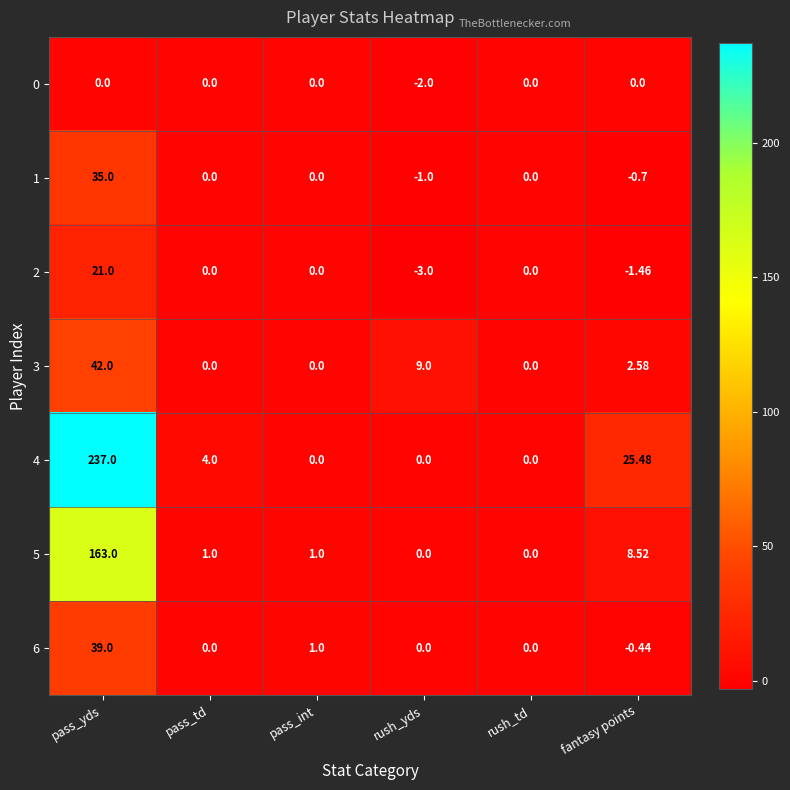

Which category has the lowest value across all series?

rush_yds